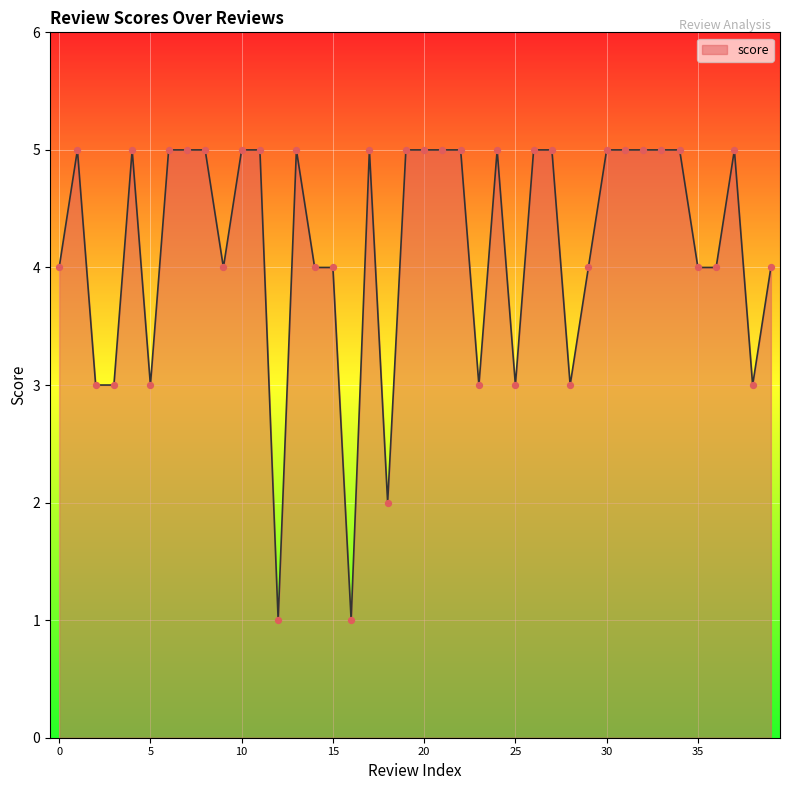

What is the greatest value displayed?

5